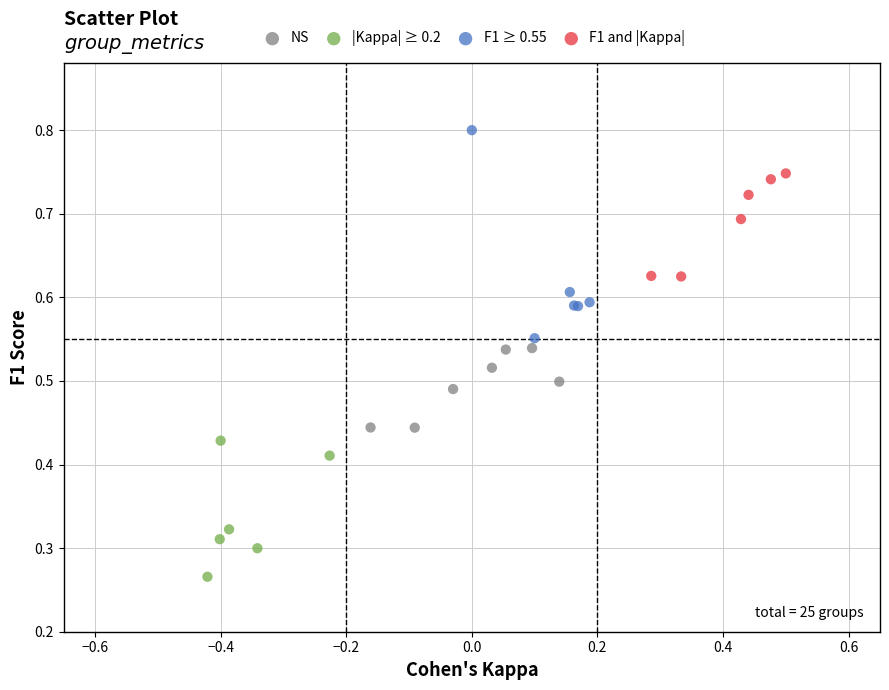

Which series contains the highest Y value?

F1 ≥ 0.55